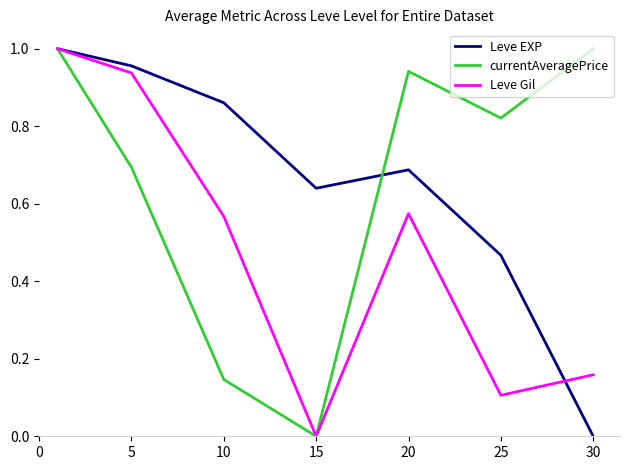

How many values in the Leve Gil series exceed 0?

6